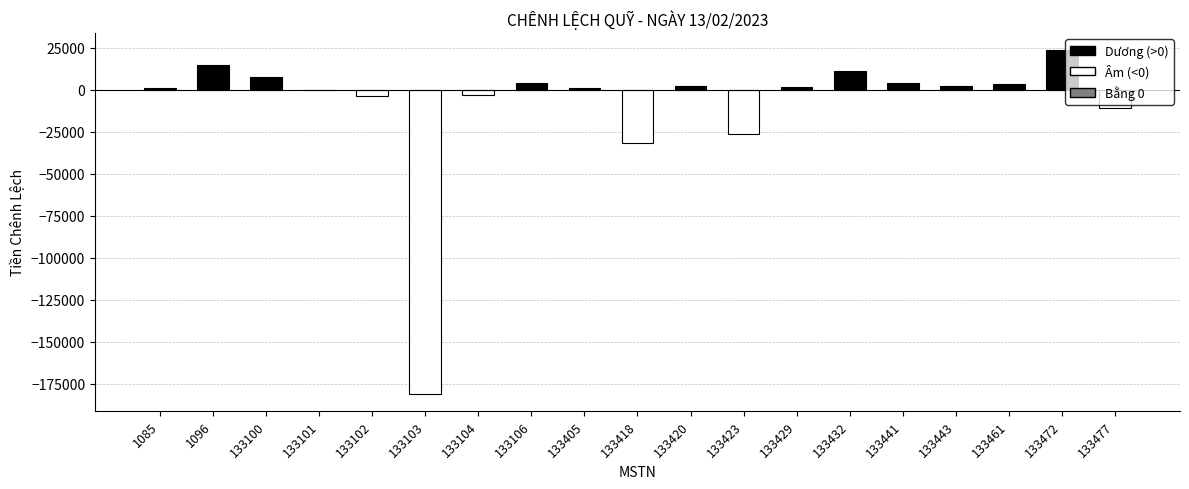

Which category has the highest value across all series?

133472